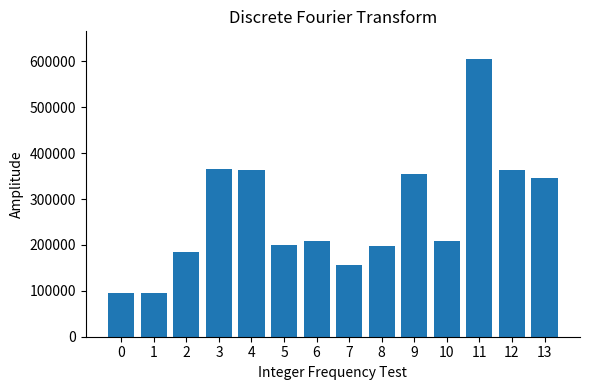

Which has a higher value, 10 or 12?

12